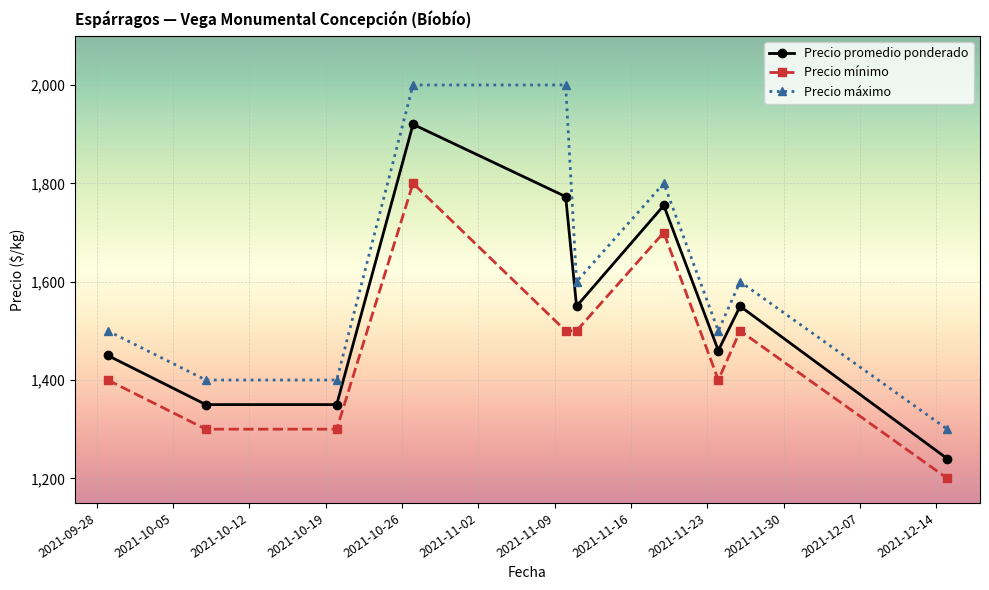

Which series has the largest range (max minus min)?

Precio máximo